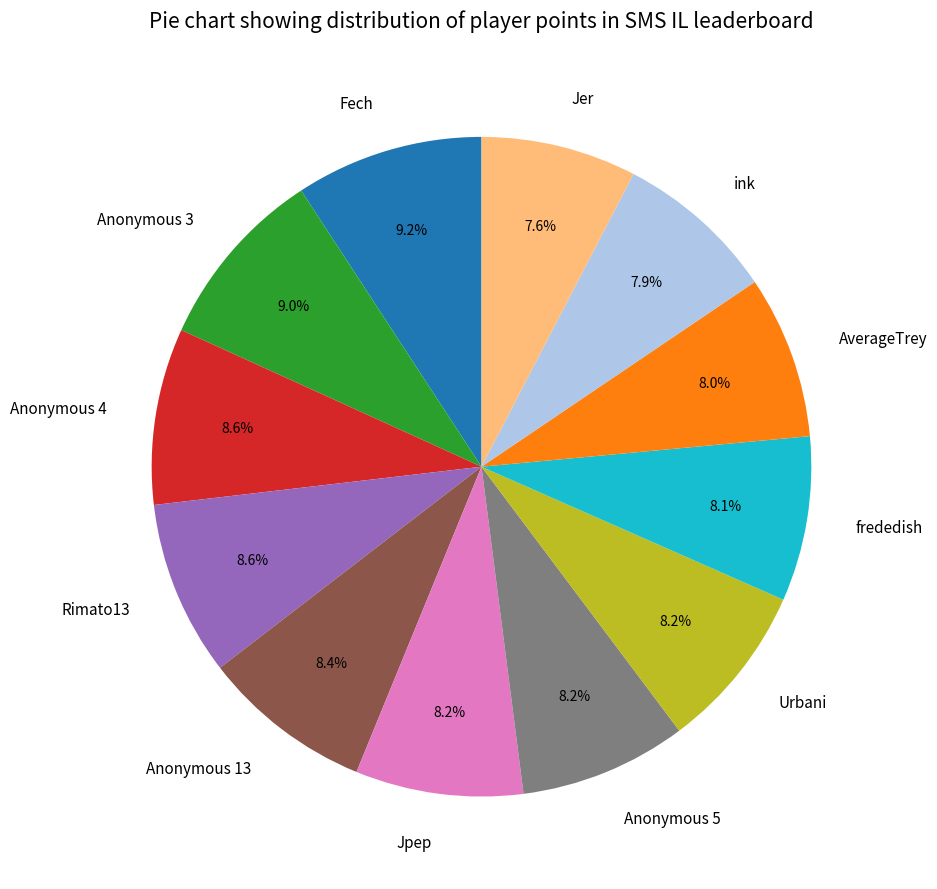

To the nearest percent, what portion does Jer represent?

8%